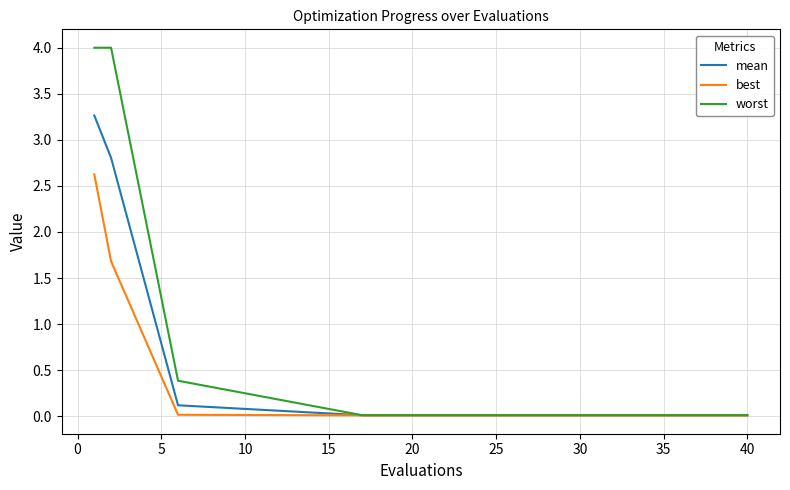

Rank the series by their maximum value, from highest to lowest.

worst, mean, best